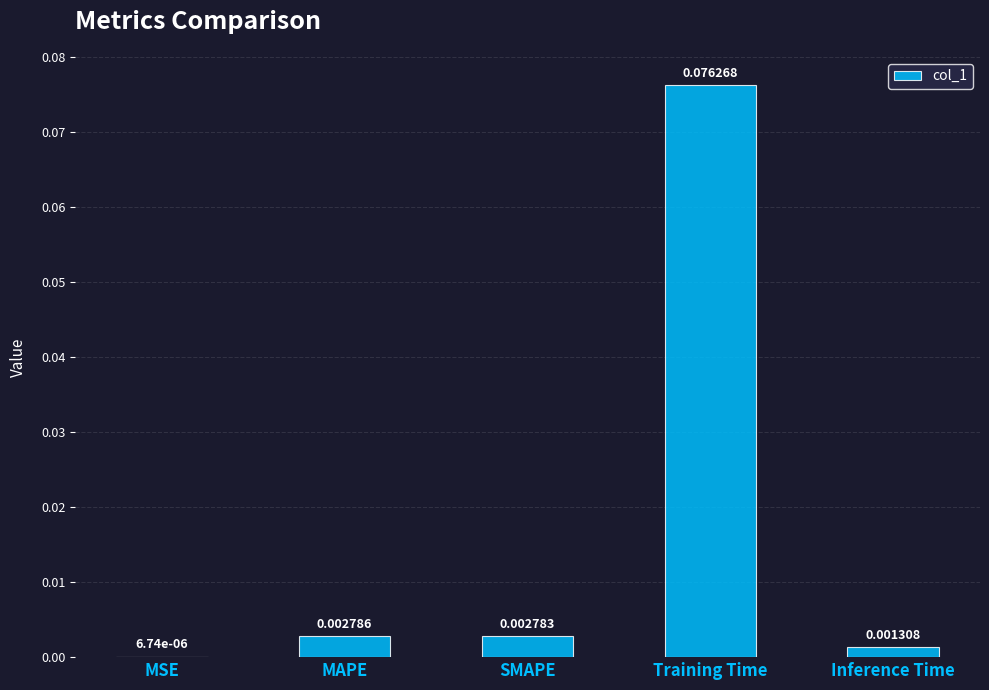

Does the chart contain stacked bars?

No